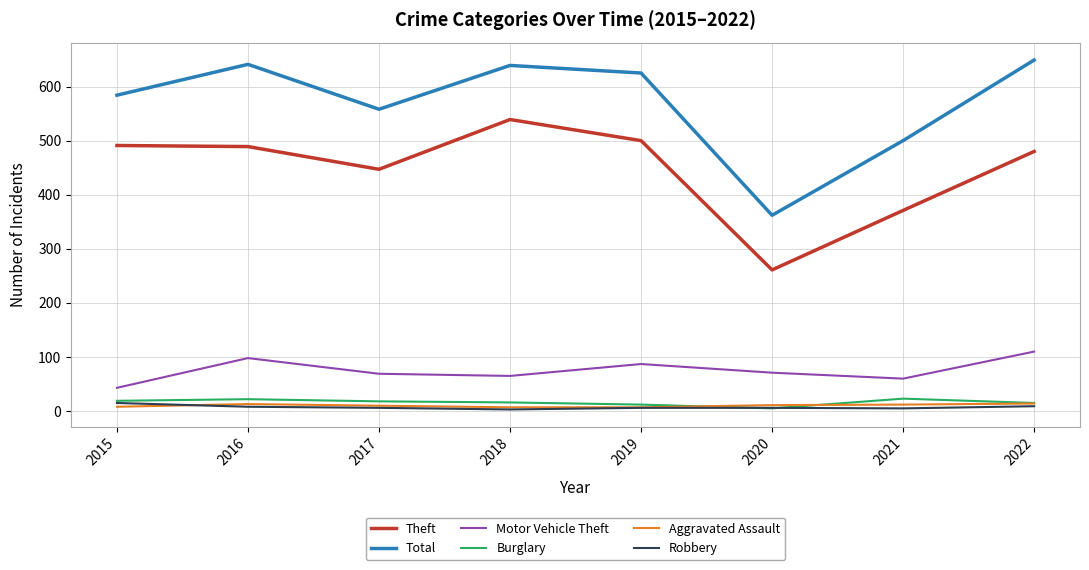

Does the chart have visible grid lines?

Yes